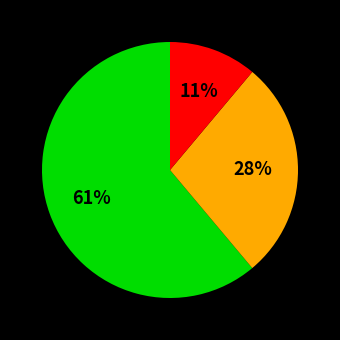

Is there a majority slice in this chart?

Yes